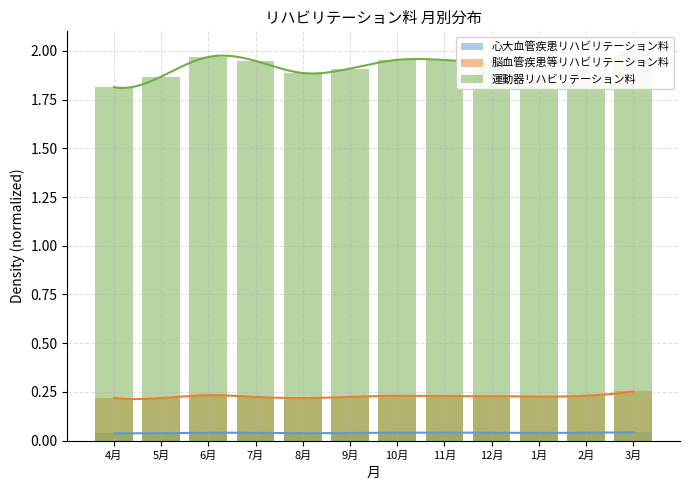

What is the highest value of the 脳血管疾患等リハビリテーション料 series?

0.3